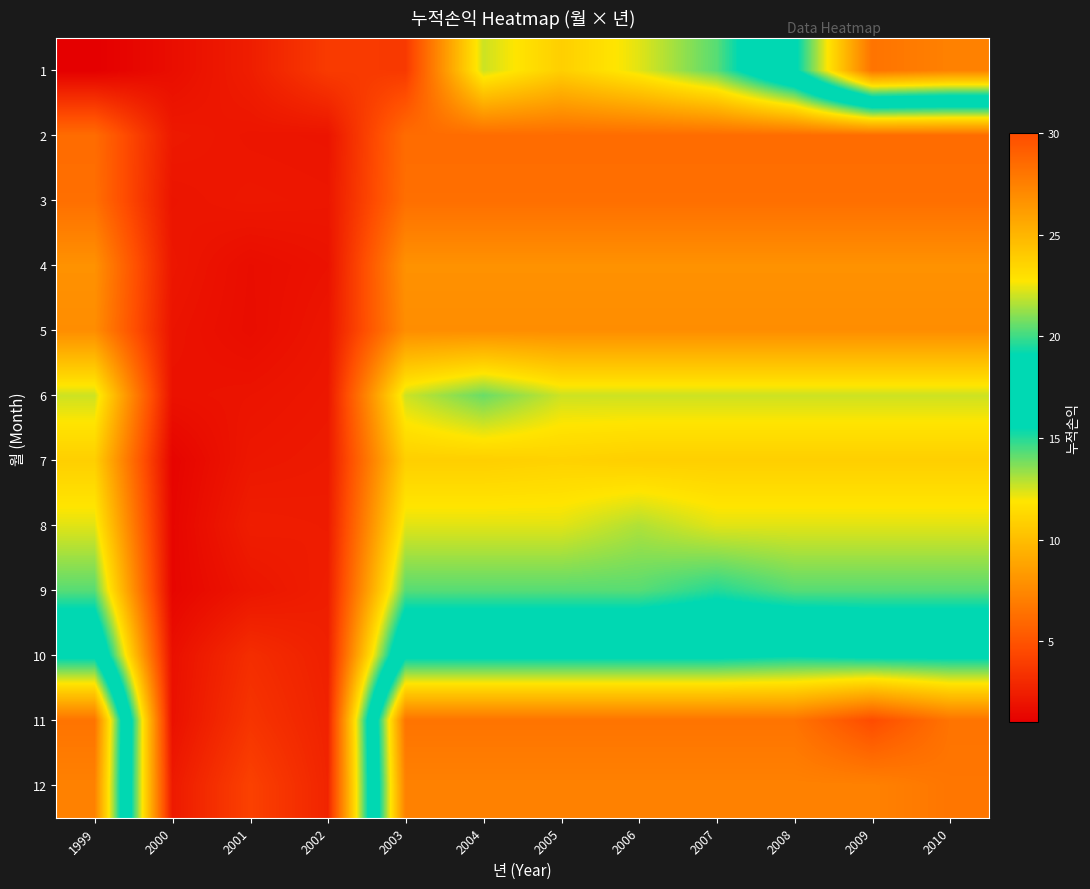

Reading right to left, list all the values displayed in this chart.

1: 2010=27.5	2009=28.1	2008=18.7	2007=14.3	2006=12.3	2005=10.8	2004=12.6	2003=3.8	2002=3.8	2001=2.4	2000=1.7	1999=1.0
2: 2010=6.2	2009=6.2	2008=6.2	2007=6.2	2006=6.2	2005=6.2	2004=6.2	2003=6.2	2002=2.0	2001=2.0	2000=2.2	1999=6.2
3: 2010=6.3	2009=6.3	2008=6.3	2007=6.3	2006=6.3	2005=6.3	2004=6.3	2003=6.3	2002=2.1	2001=2.2	2000=2.0	1999=6.3
4: 2010=7.9	2009=7.9	2008=7.9	2007=7.9	2006=7.9	2005=7.9	2004=7.9	2003=7.9	2002=1.9	2001=1.7	2000=2.1	1999=7.9
5: 2010=7.7	2009=7.7	2008=7.7	2007=7.7	2006=7.7	2005=7.7	2004=7.7	2003=7.7	2002=2.0	2001=1.6	2000=2.0	1999=7.7
6: 2010=12.6	2009=12.6	2008=12.6	2007=12.6	2006=12.6	2005=12.6	2004=14.0	2003=12.6	2002=2.1	2001=2.0	2000=1.9	1999=12.6
7: 2010=10.8	2009=10.8	2008=10.8	2007=10.8	2006=10.8	2005=11.0	2004=10.8	2003=10.8	2002=2.2	2001=2.1	2000=1.2	1999=10.8
8: 2010=12.3	2009=12.3	2008=12.3	2007=12.3	2006=13.0	2005=12.3	2004=12.3	2003=12.3	2002=2.4	2001=2.4	2000=1.3	1999=12.3
9: 2010=14.3	2009=14.3	2008=14.3	2007=15.0	2006=14.3	2005=14.3	2004=14.3	2003=14.3	2002=2.5	2001=2.1	2000=1.3	1999=14.3
10: 2010=18.7	2009=18.7	2008=19.0	2007=18.7	2006=18.7	2005=18.7	2004=18.7	2003=18.7	2002=2.5	2001=3.2	2000=1.8	1999=18.7
11: 2010=28.1	2009=30.0	2008=28.1	2007=28.1	2006=28.1	2005=28.1	2004=28.1	2003=28.1	2002=2.6	2001=3.5	2000=1.8	1999=28.1
12: 2010=28.0	2009=27.5	2008=27.5	2007=27.5	2006=27.5	2005=27.5	2004=27.5	2003=27.5	2002=2.8	2001=4.1	2000=2.3	1999=27.5